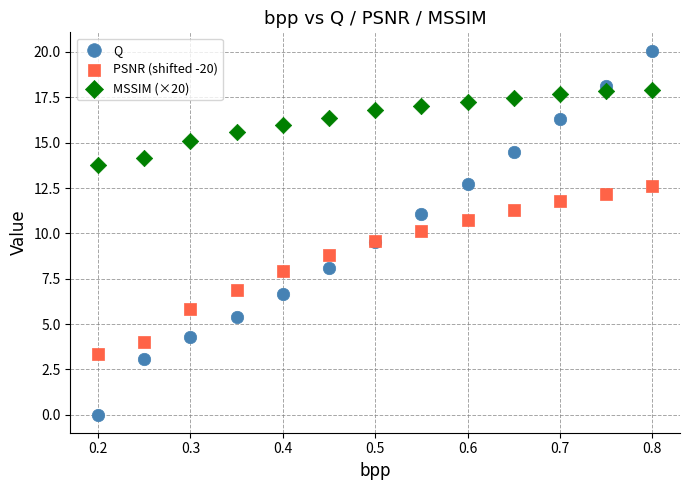

What is the X range (max minus min) for the scatter plot?

0.6